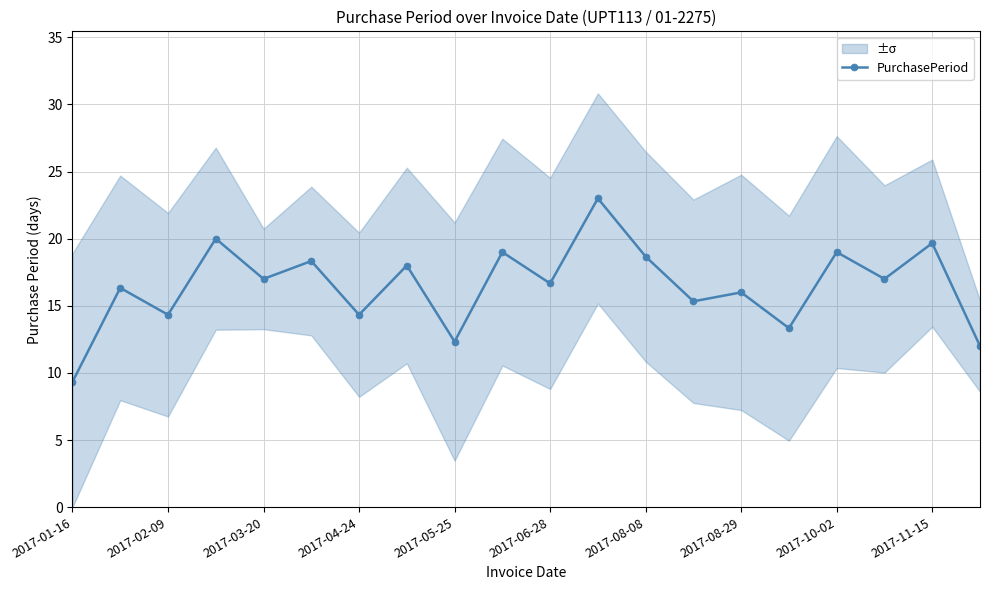

What is the maximum value for PurchasePeriod?

23.0